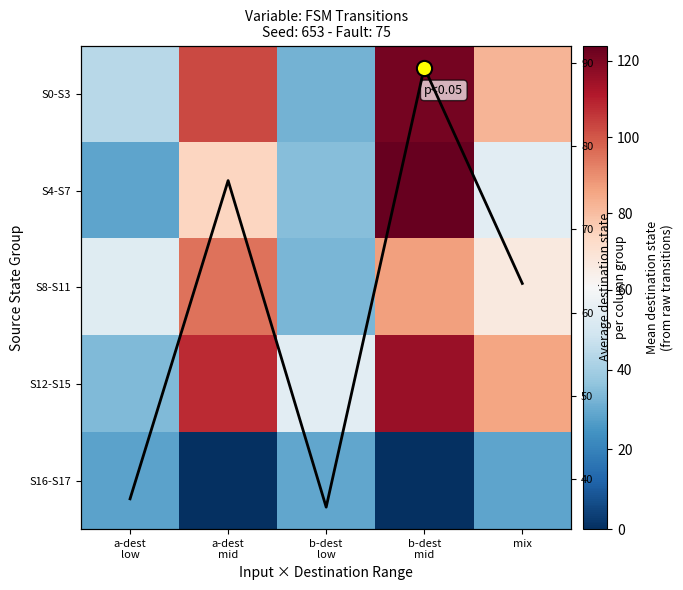

What is the minimum value for S8-S11?

33.0